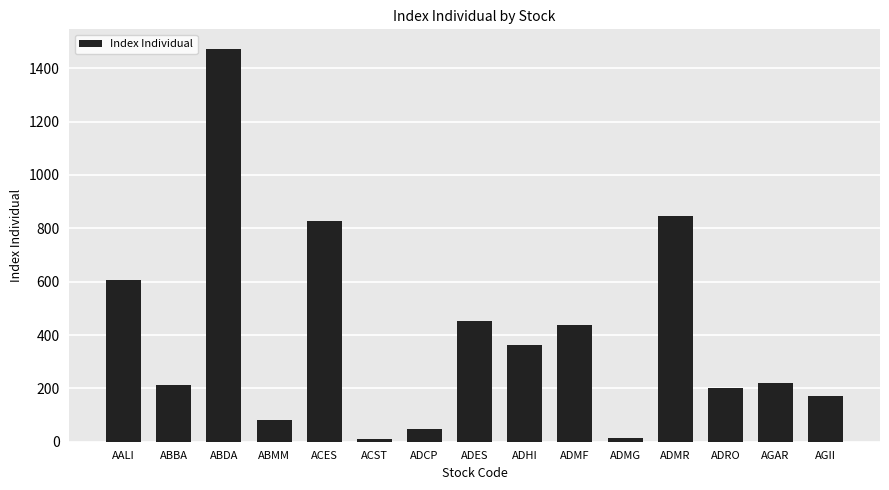

What is the difference between the maximum and second lowest values?

1460.0